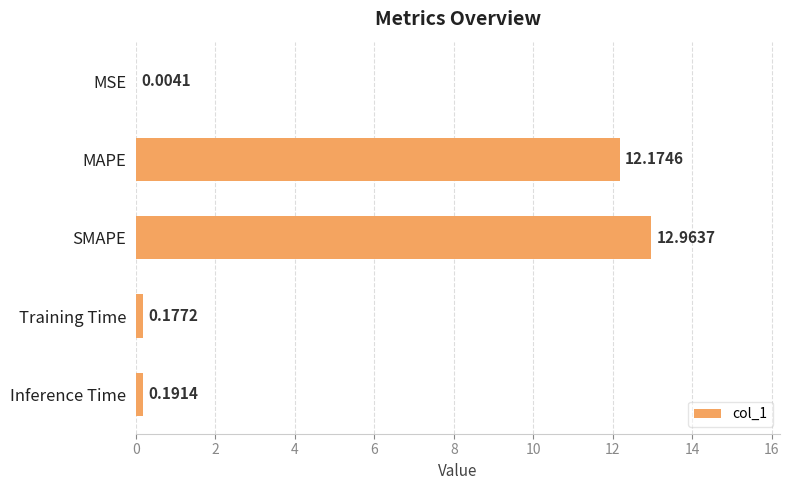

Between SMAPE and MSE, which is larger?

SMAPE